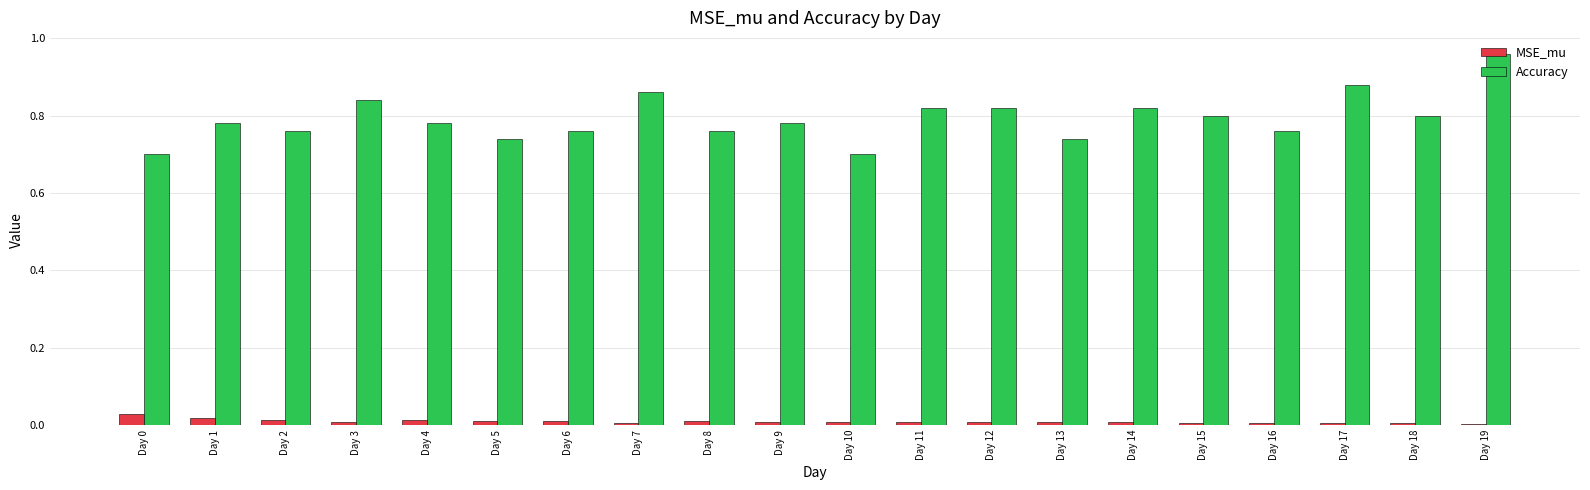

What is the difference between the maximum and second lowest values in the Accuracy series?

0.3